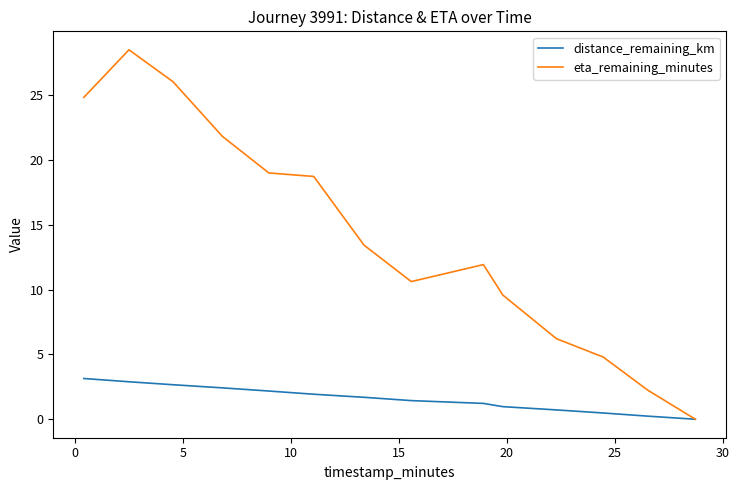

List the series in order of their peak value, highest first.

eta_remaining_minutes, distance_remaining_km